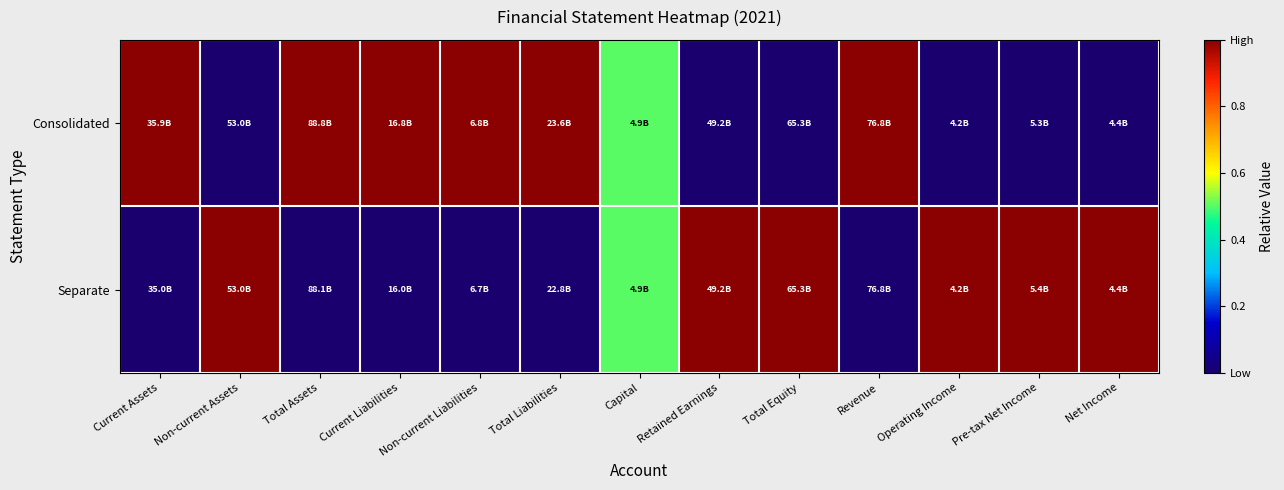

Which series has the largest total across all categories?

Consolidated